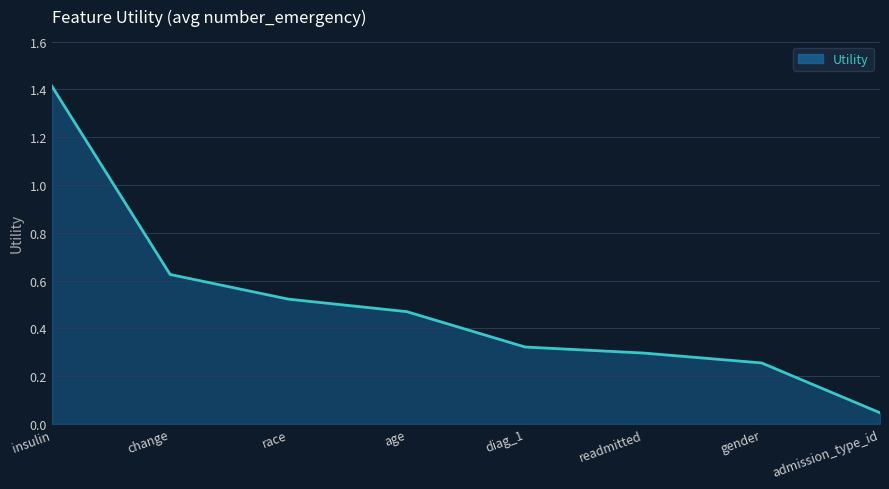

True or false: there are more than 2 points higher than both neighbors.

False